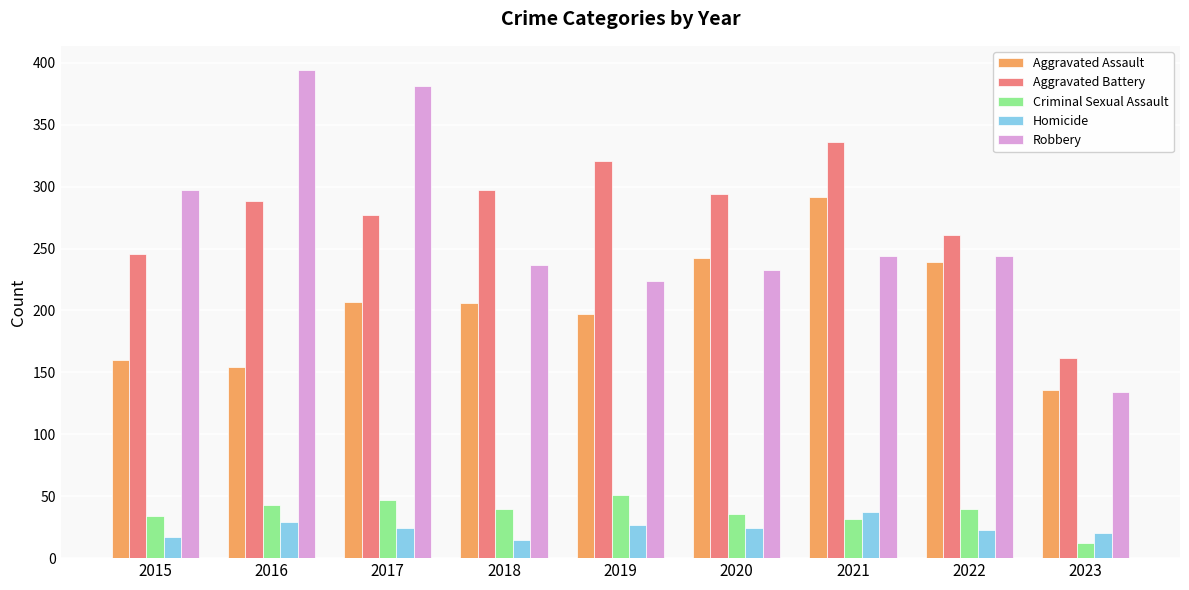

What is the value of the Aggravated Assault bar at the 8th from the left?

239